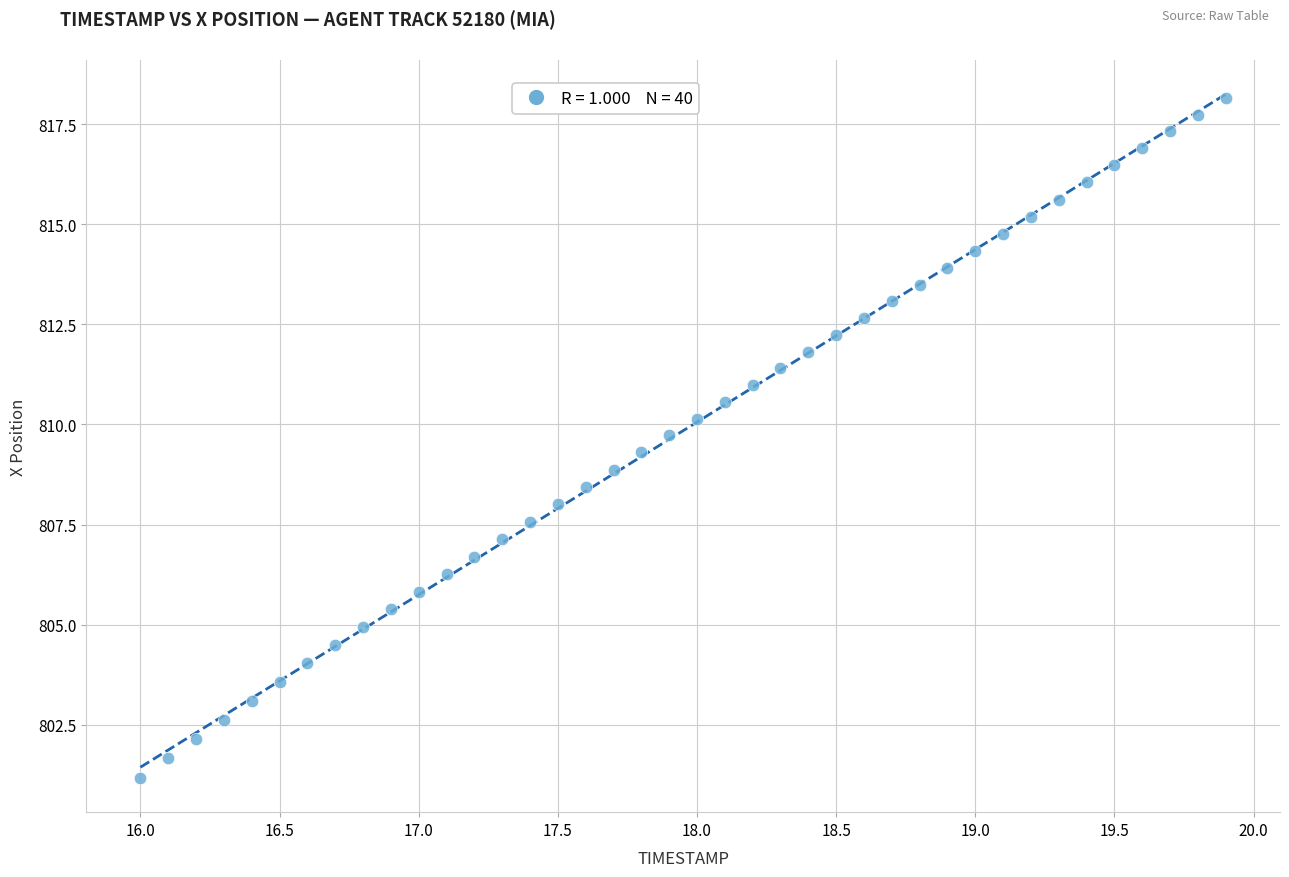

What is the range of Y values (max minus min)?

17.0